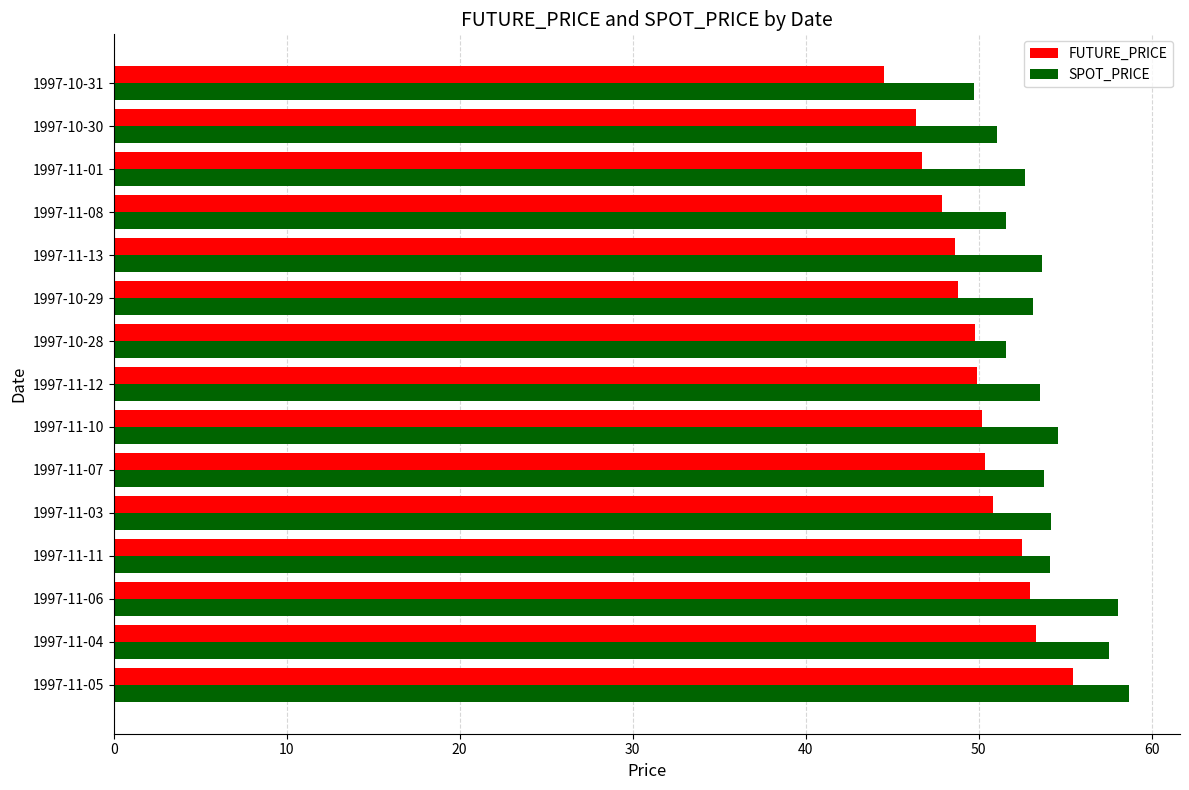

Is it true that FUTURE_PRICE equals 36.6 at 1997-11-04?

False